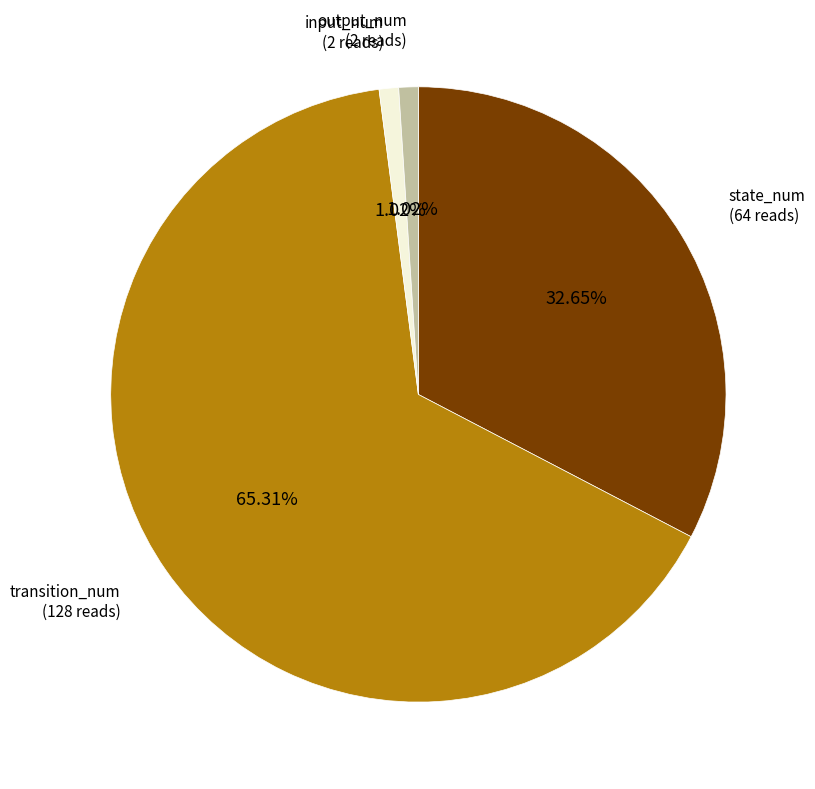

To the nearest percent, what is the difference between the largest and smallest slice percentages?

64%